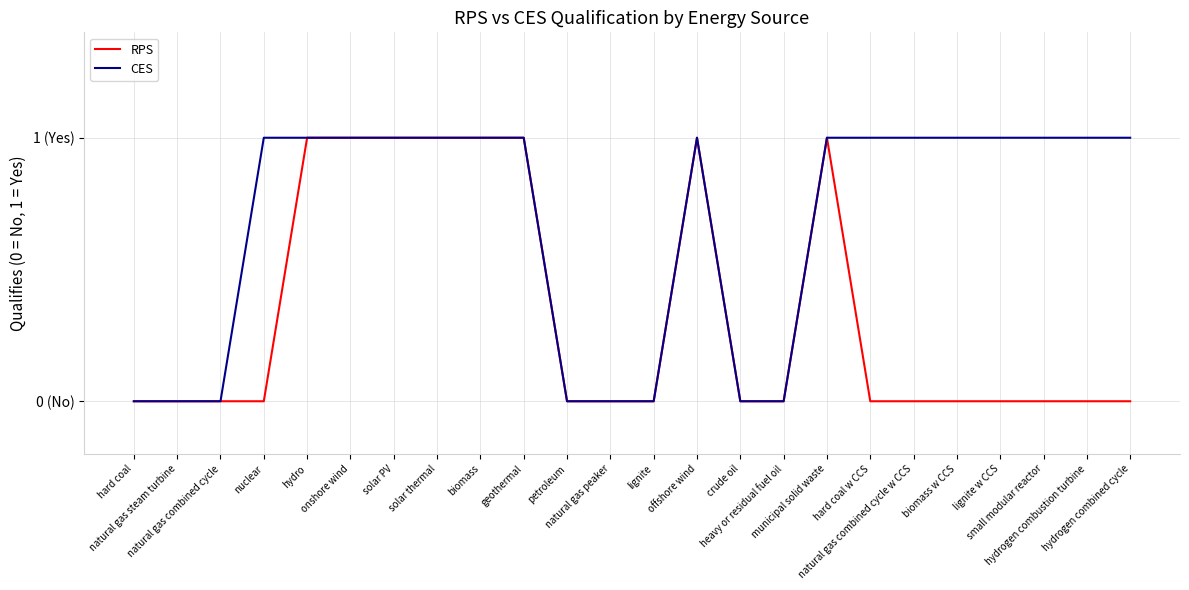

At which label does CES reach its minimum?

hard coal